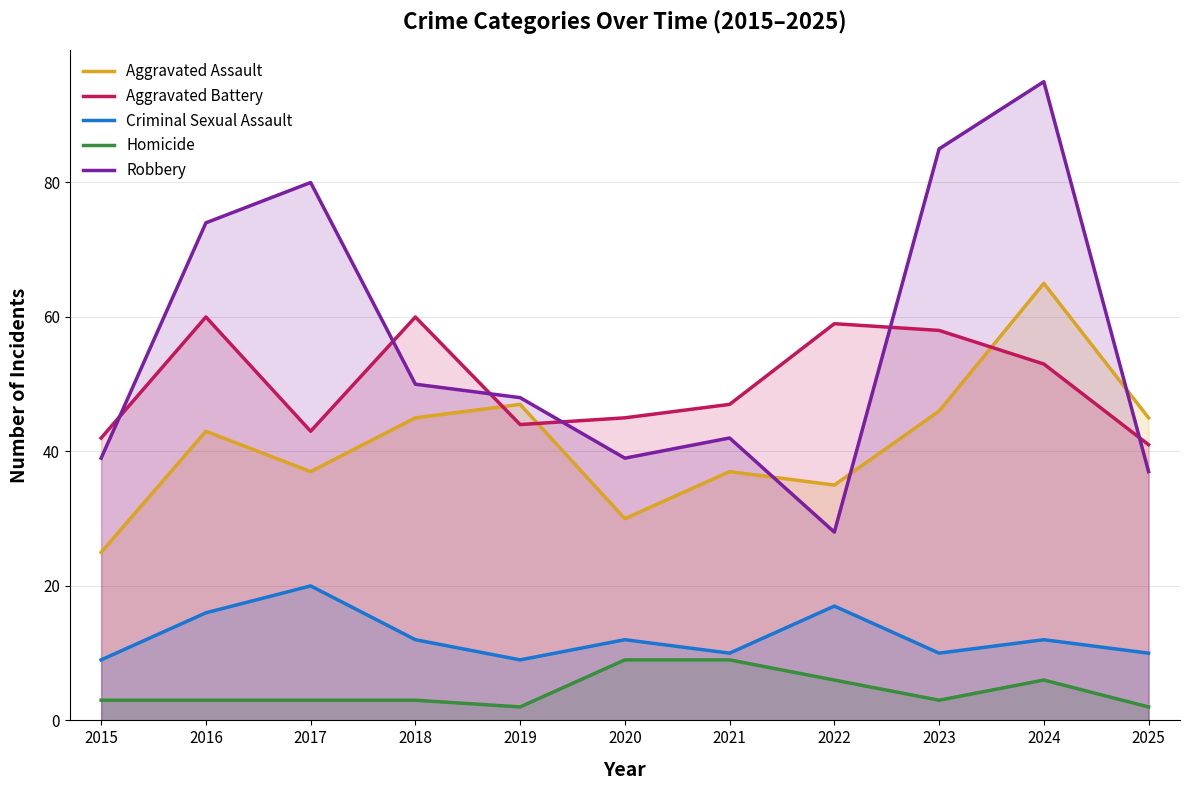

True or false: Criminal Sexual Assault and Homicide intersect in this chart.

False